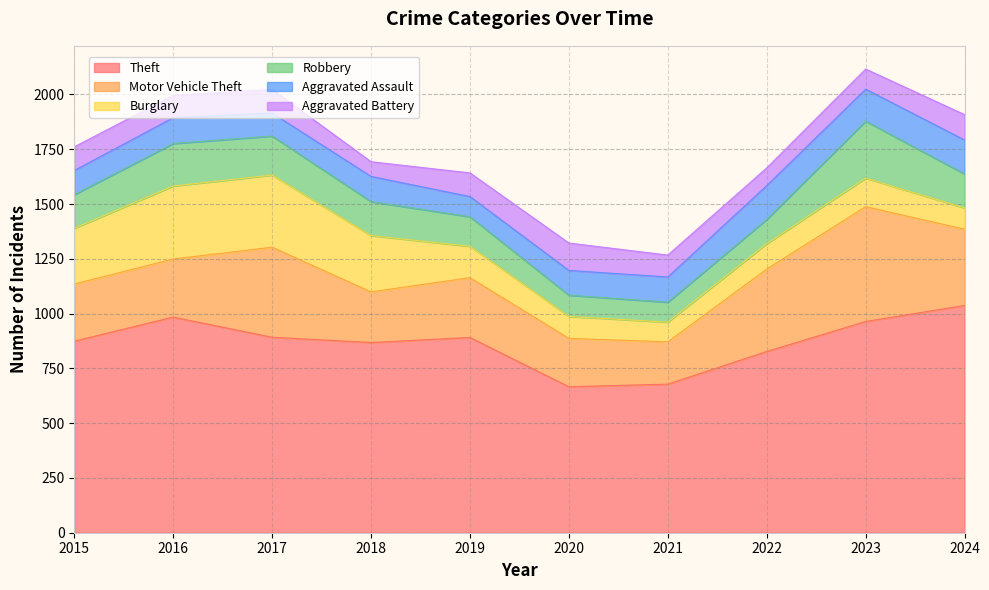

Rank the series at 2021 from highest to lowest value.

Theft, Motor Vehicle Theft, Aggravated Assault, Aggravated Battery, Robbery, Burglary